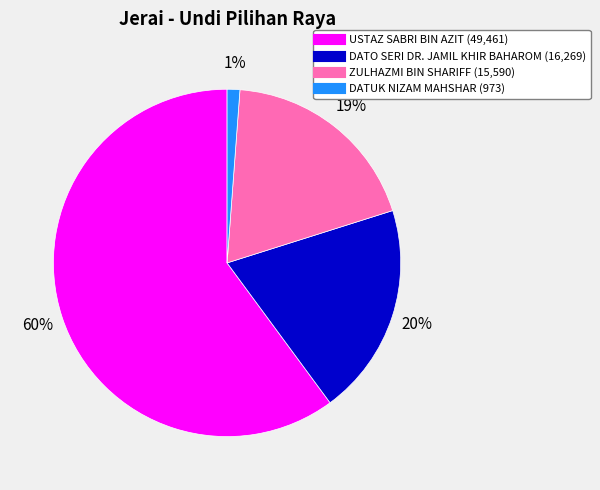

To the nearest percent, what portion does USTAZ SABRI BIN AZIT represent?

60%